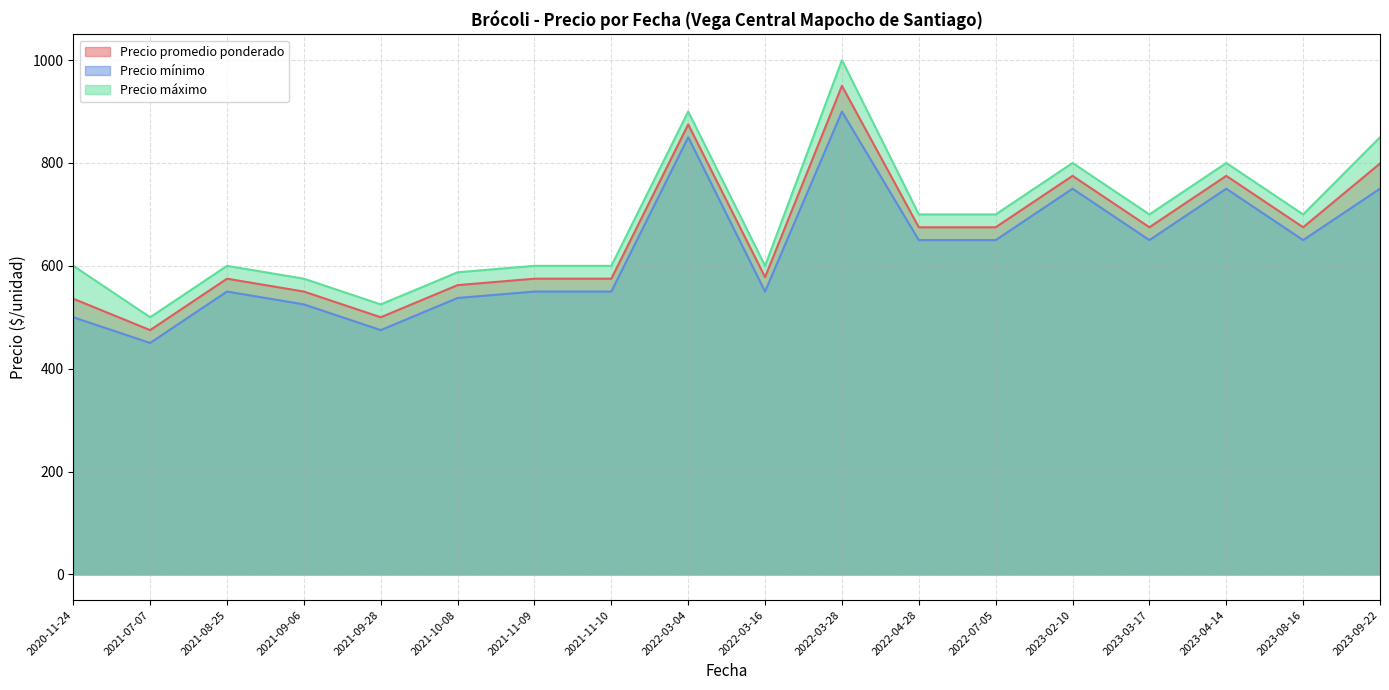

How many distinct data groups are displayed?

3